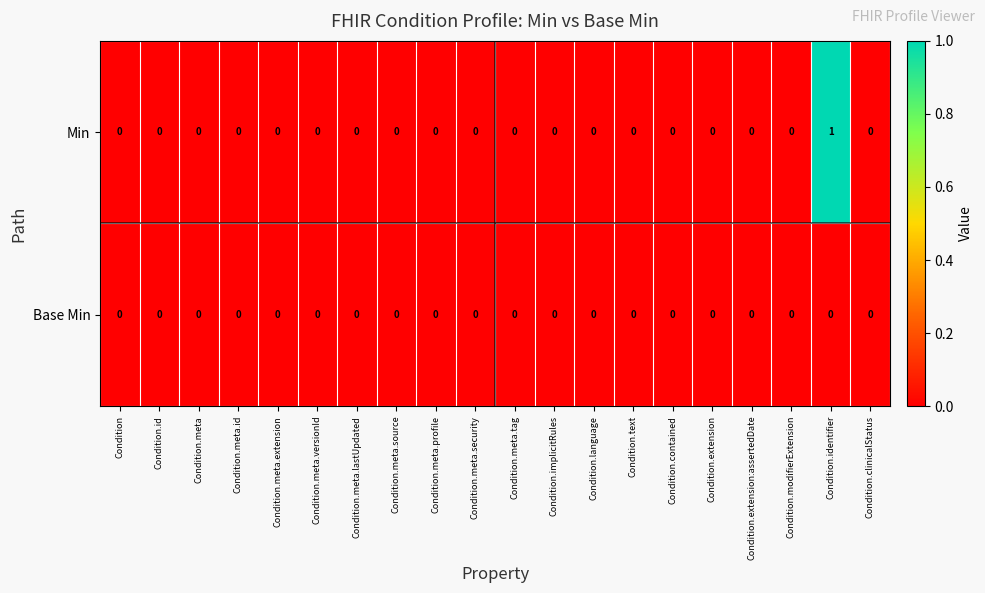

Which series has the largest range (max minus min)?

Min